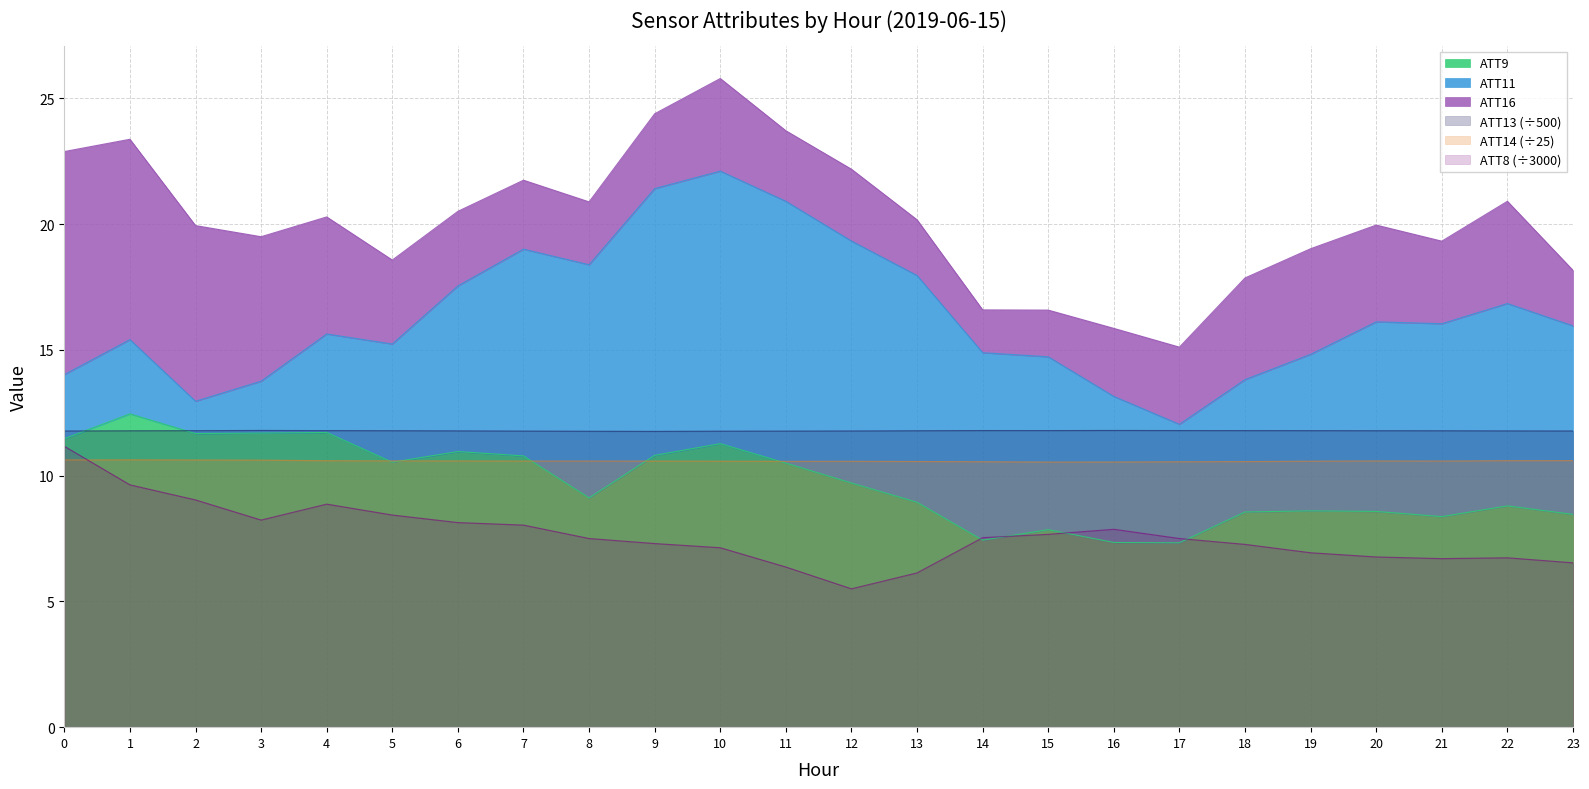

True or false: ATT8 (÷3000) and ATT13 (÷500) intersect in this chart.

False